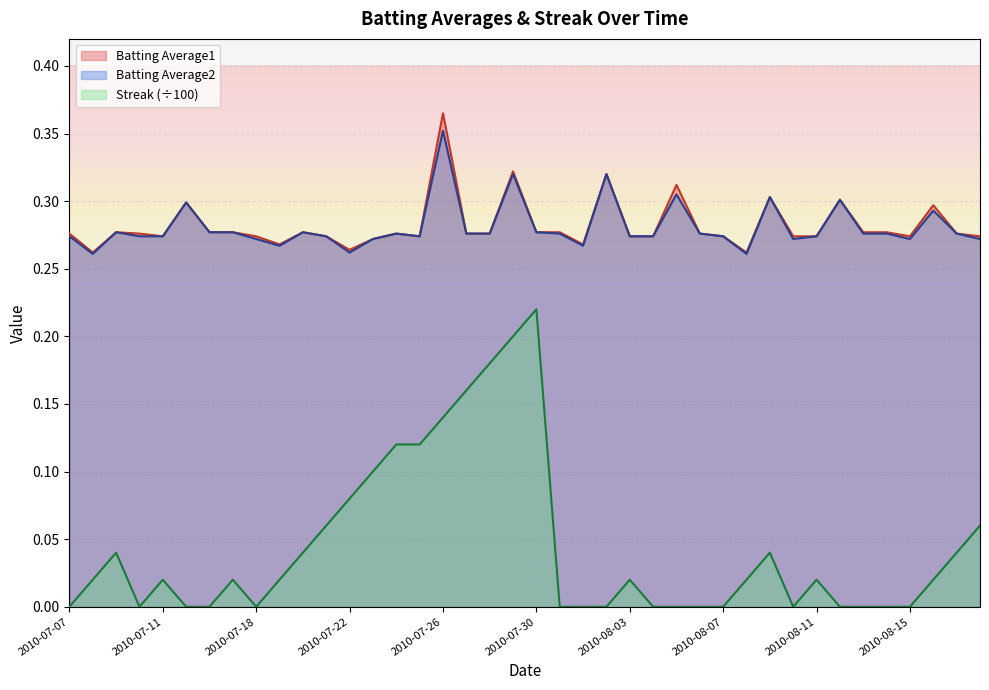

How many interior local peaks does the Batting Average1 series have?

11